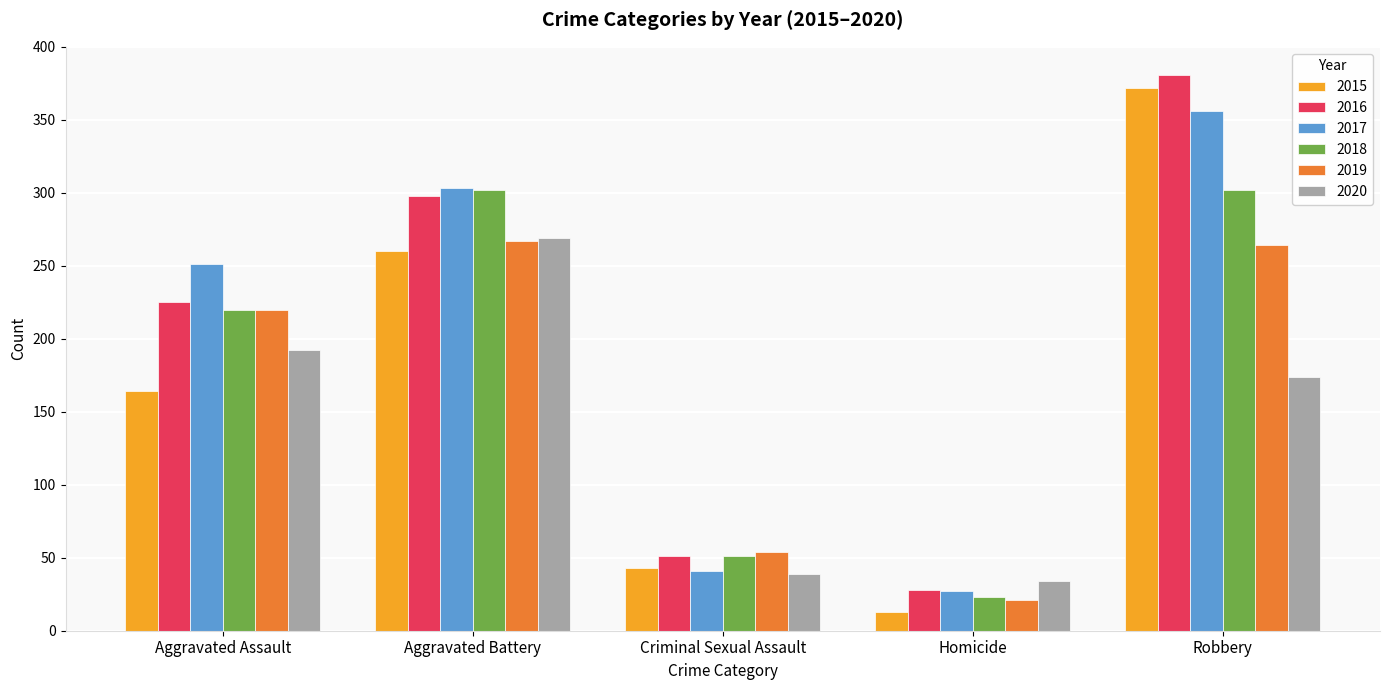

Which series has the largest range (max minus min)?

2015